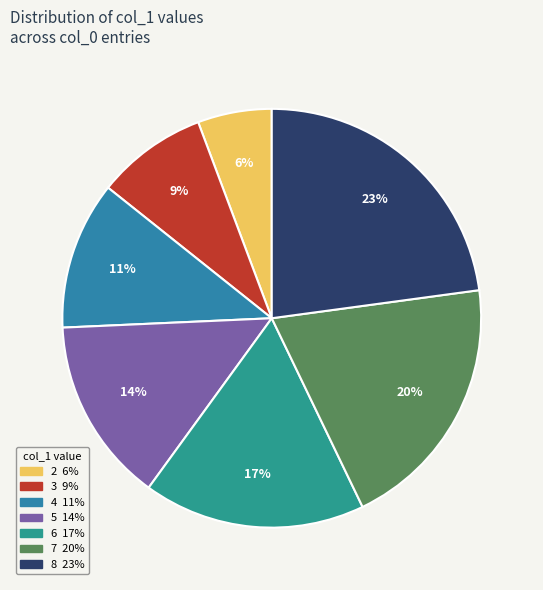

Count the number of slices in the pie.

7